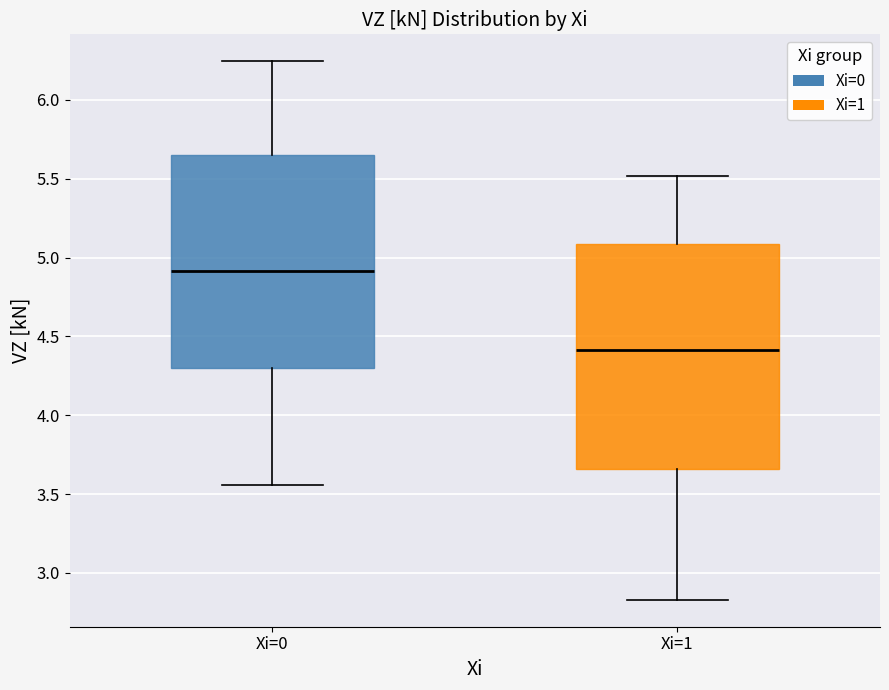

Which box is the tallest, from its lower edge to its upper edge?

Xi=1